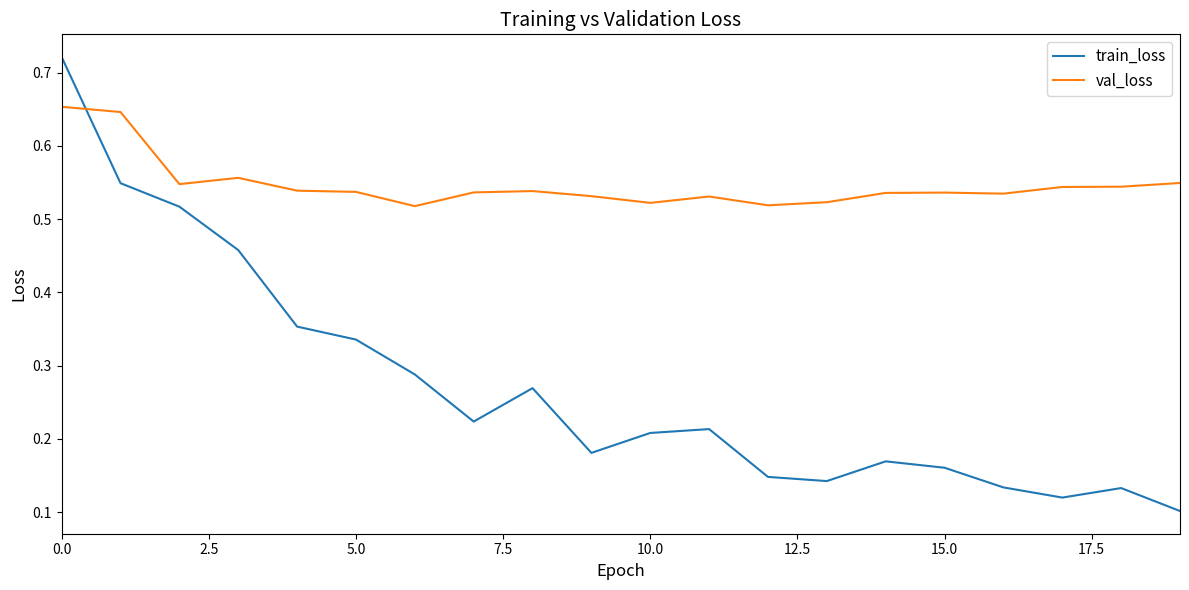

At how many categories does at least one series exceed 0?

20